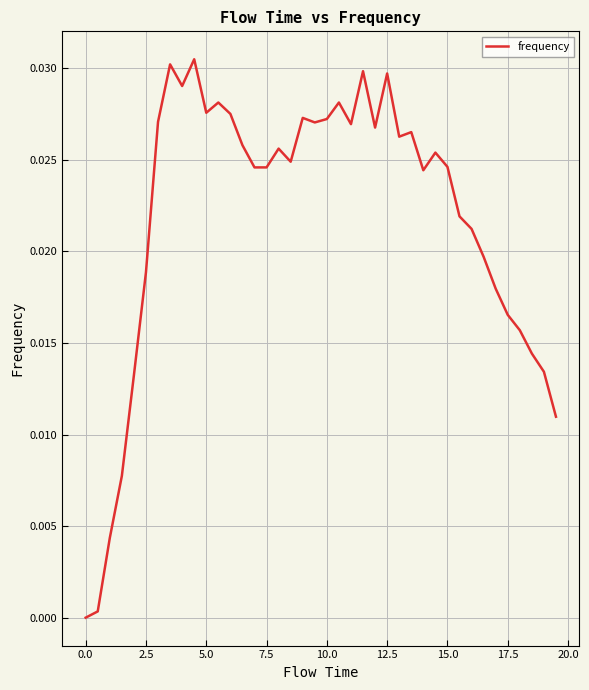

The value at 0.0 is 0.0. True or false?

True